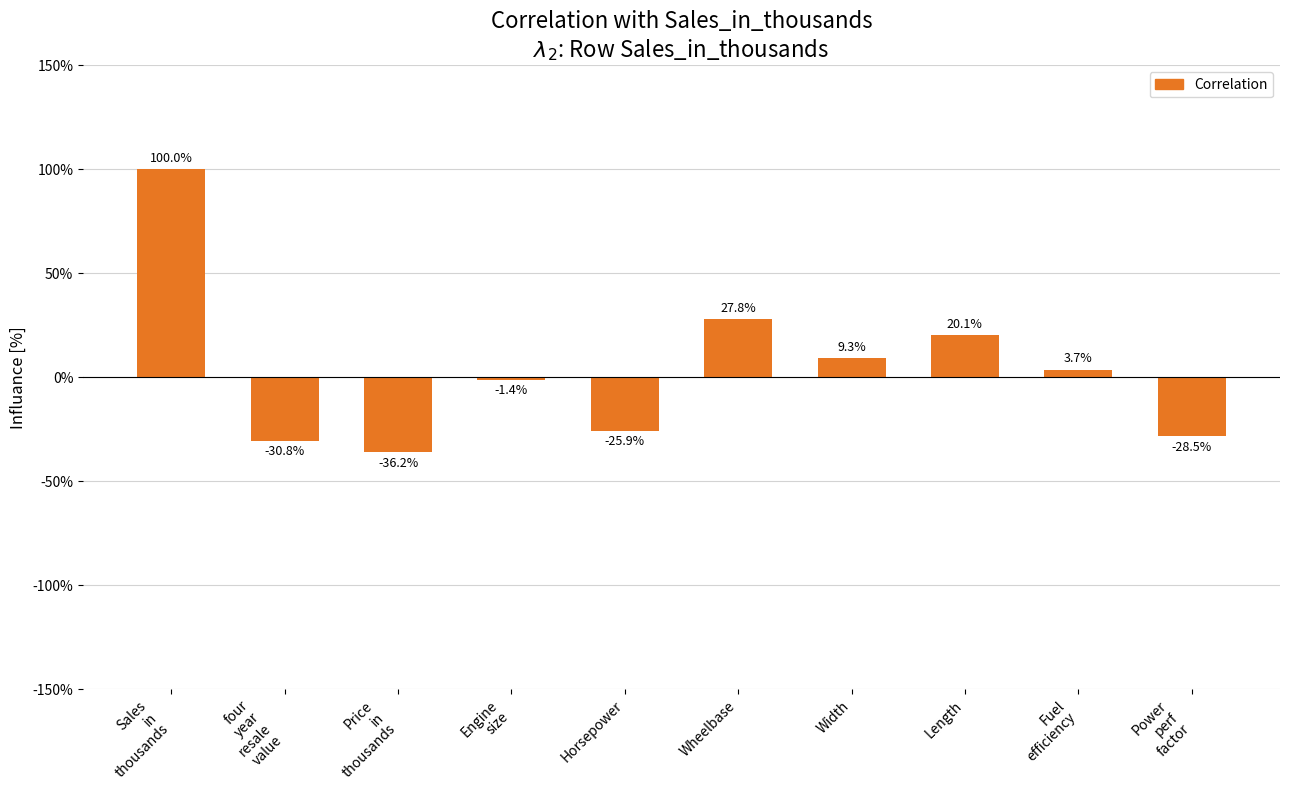

Does the chart contain any negative values?

Yes